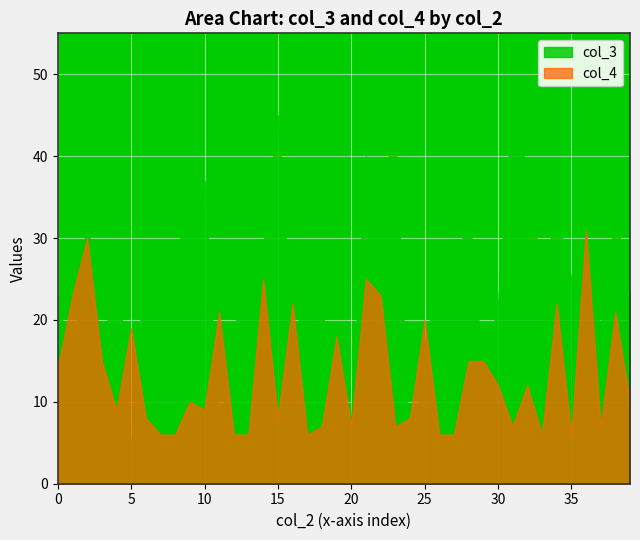

Between 10 and 35, which series saw the biggest shift?

col_3